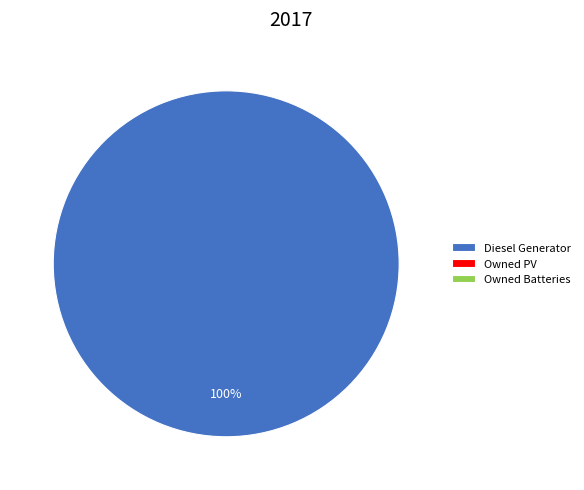

How many segments does this pie chart have?

1